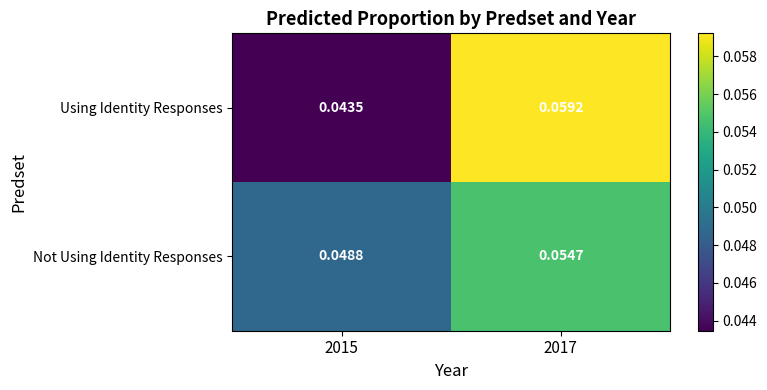

Rank the series by their average value, from highest to lowest.

Not Using Identity Responses, Using Identity Responses